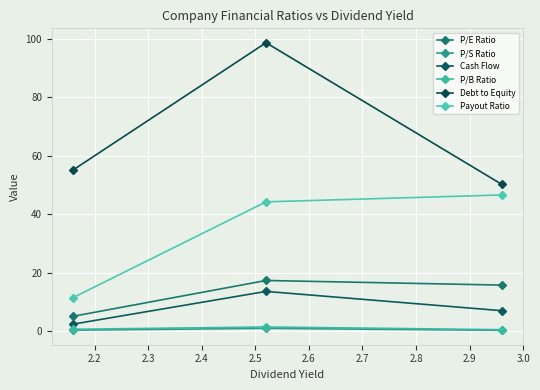

How many values in the Debt to Equity series exceed 55?

2